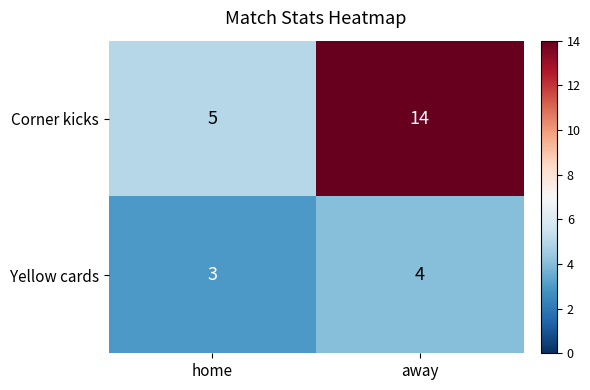

Which series has the largest range (max minus min)?

Corner kicks